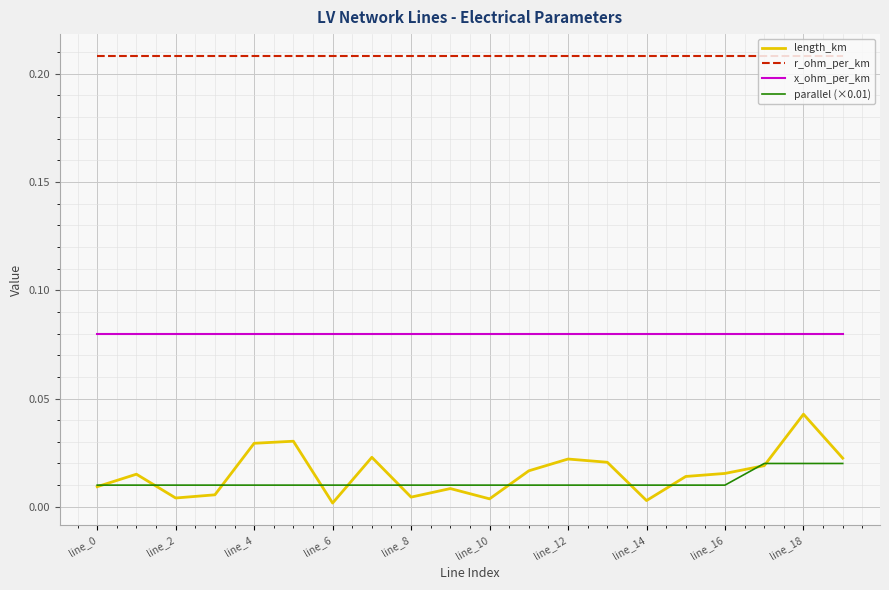

At how many categories does at least one series exceed 0?

20